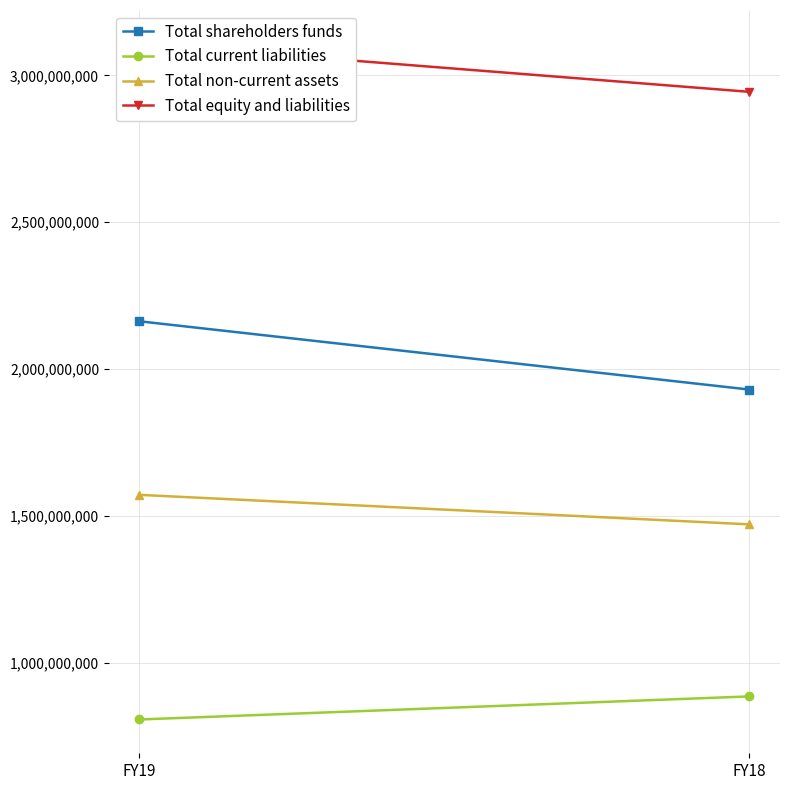

Reading left to right, extract all data points from this chart.

Total shareholders funds: 2163038000	1930596000
Total current liabilities: 807942000	886502000
Total non-current assets: 1572365000	1471949000
Total equity and liabilities: 3107312000	2943808000